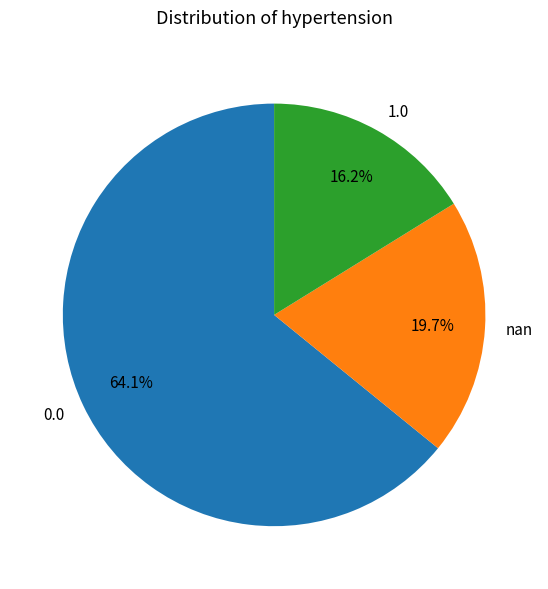

Is there any slice that represents more than half of the pie?

Yes